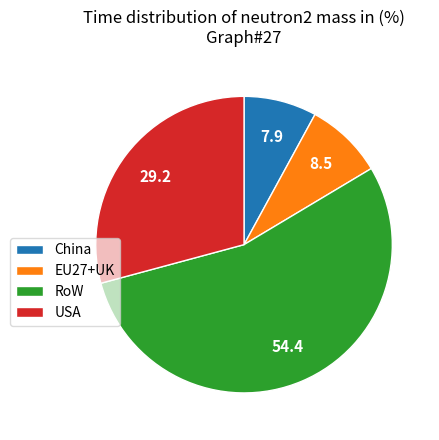

Does USA represent more than half of the total?

No